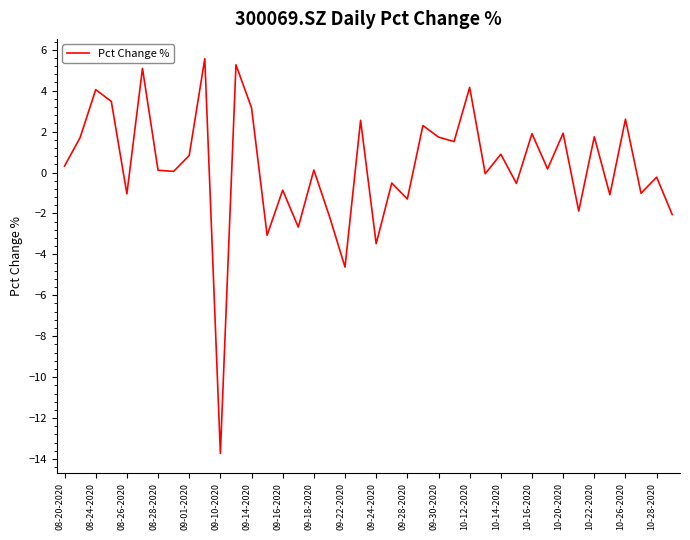

What is the greatest value displayed?

5.6